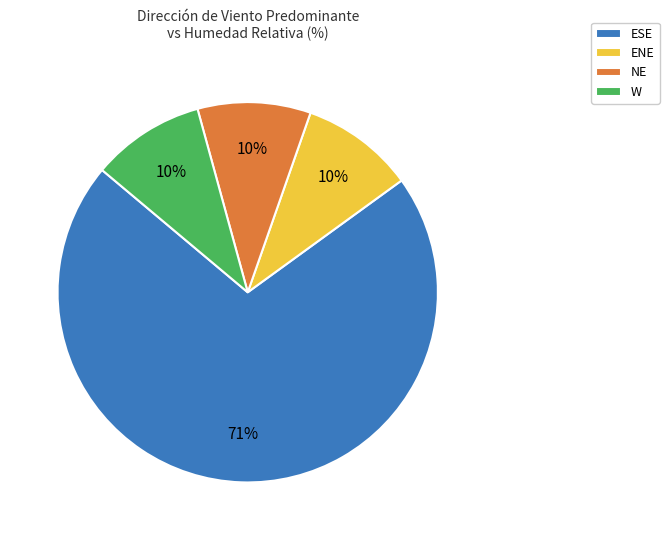

Count the number of slices in the pie.

4